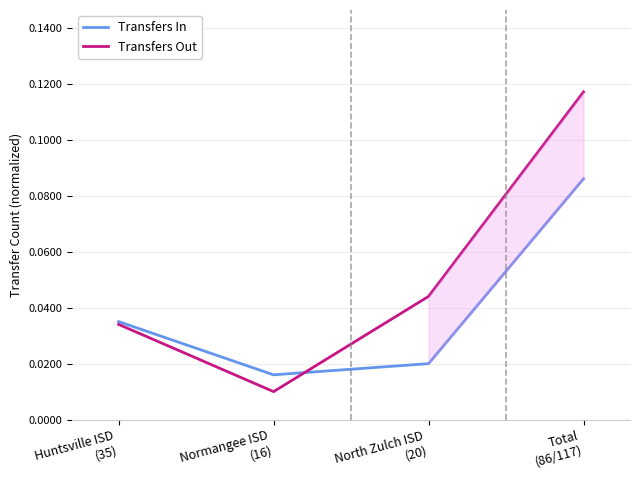

Reading left to right, list all the values displayed in this chart.

Transfers In: 0.0	0.0	0.0	0.1
Transfers Out: 0.0	0.0	0.0	0.1